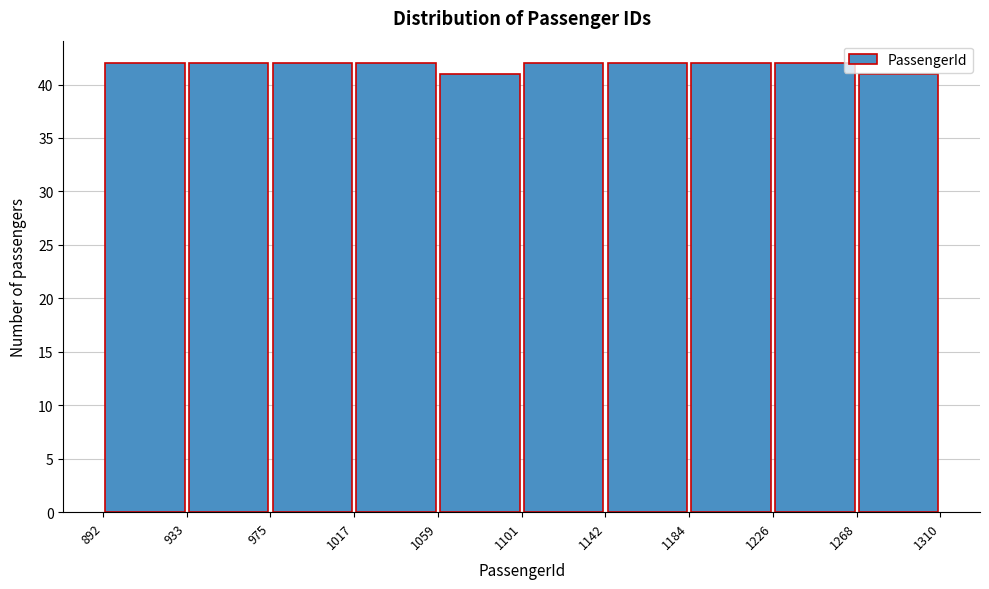

How tall is the bar that spans 1268 to 1310 on the x-axis? The values are not printed on the chart, so give them approximately, as read against the axis.

41